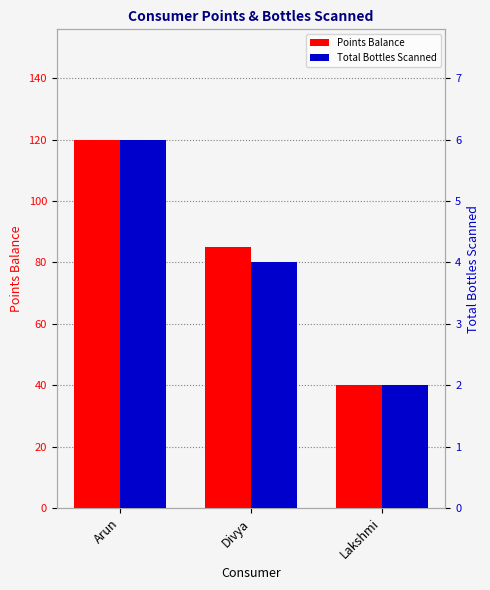

How many groups of bars are there?

3